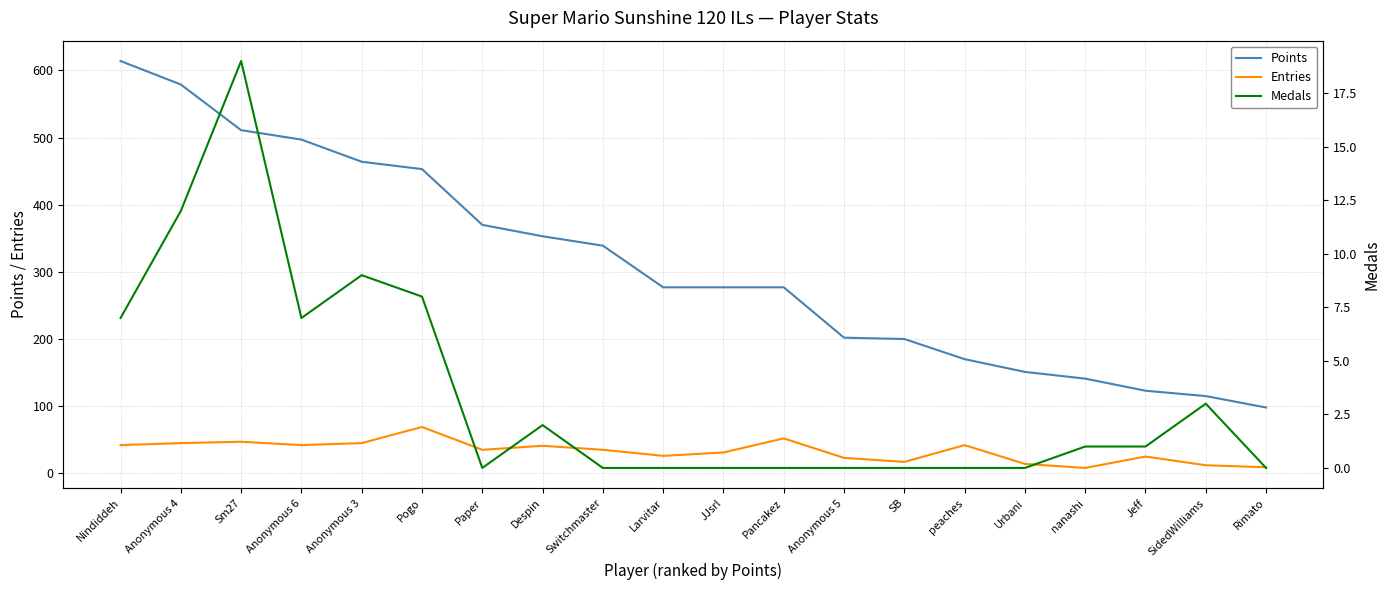

Which label corresponds to the largest value in the chart?

Nindiddeh